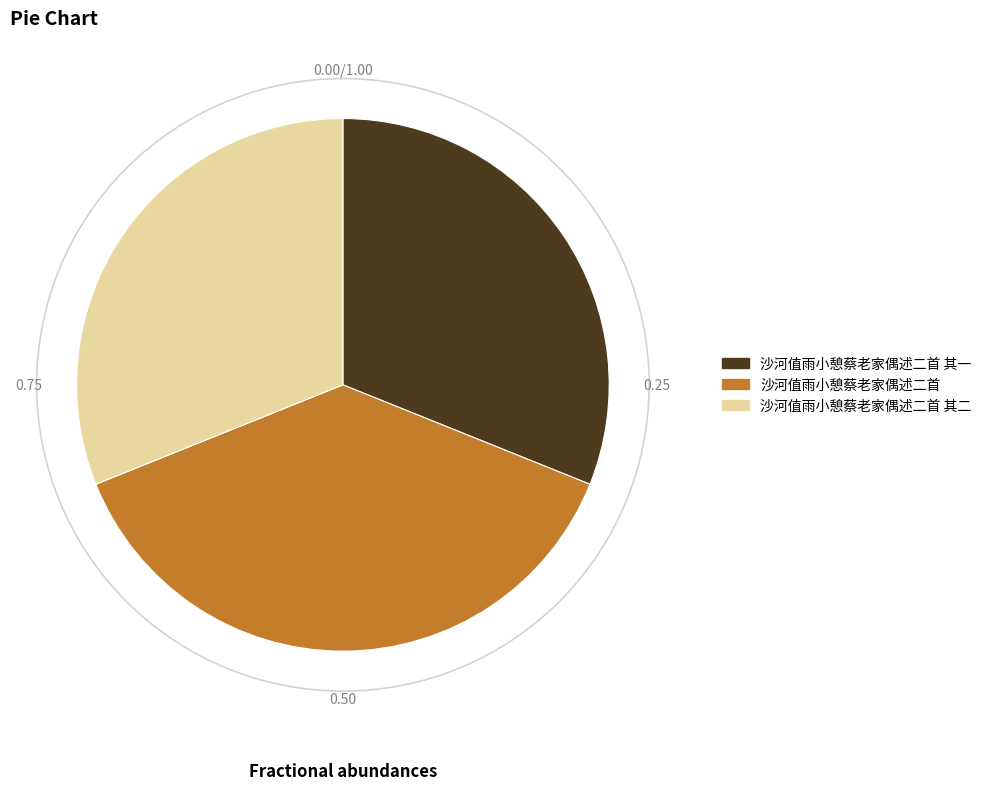

What is the largest slice in the pie chart?

沙河值雨小憩蔡老家偶述二首